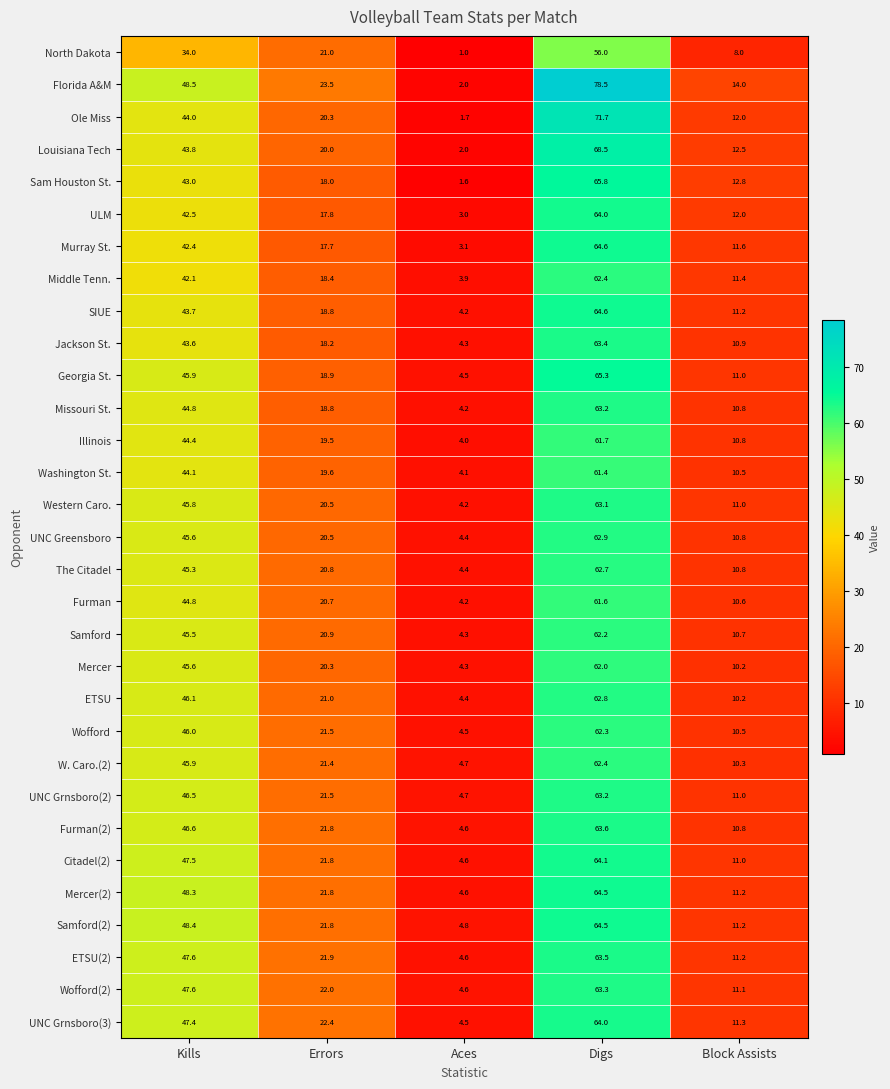

The ETSU series shows 4.5 at Block Assists. True or false?

False